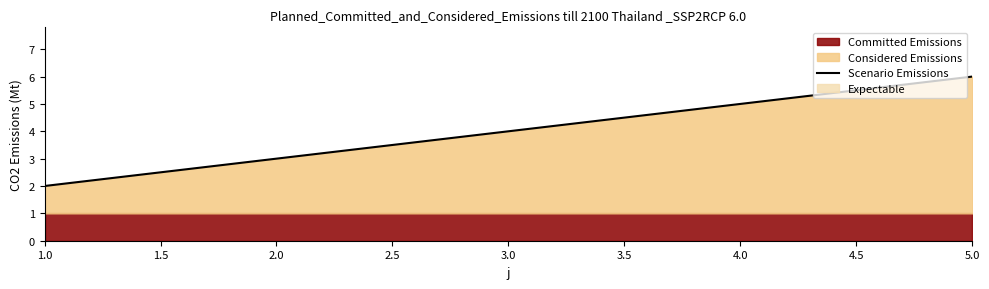

What is the sum of all values?

20